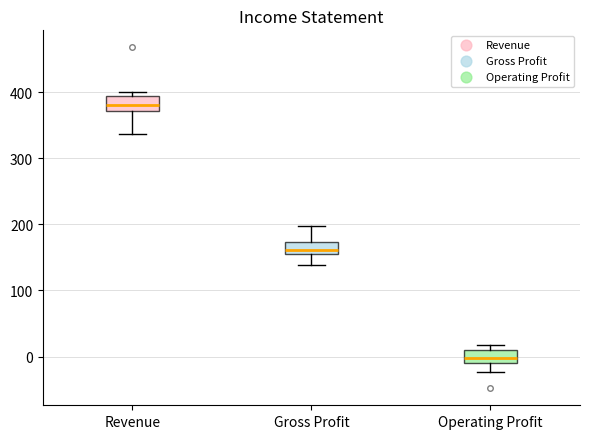

Reading left to right, read every box against the y-axis: the position of its median line, the range the box covers, and the ends of its whiskers. The values are not printed on the chart, so give them approximately, as read against the axis.

Revenue: median 380, box 370 to 400, whiskers 340 to 400 (just above the box's upper edge)
Gross Profit: median 160, box 150 to 170, whiskers 140 to 200
Operating Profit: median 0, box -10 to 10, whiskers -20 to 20